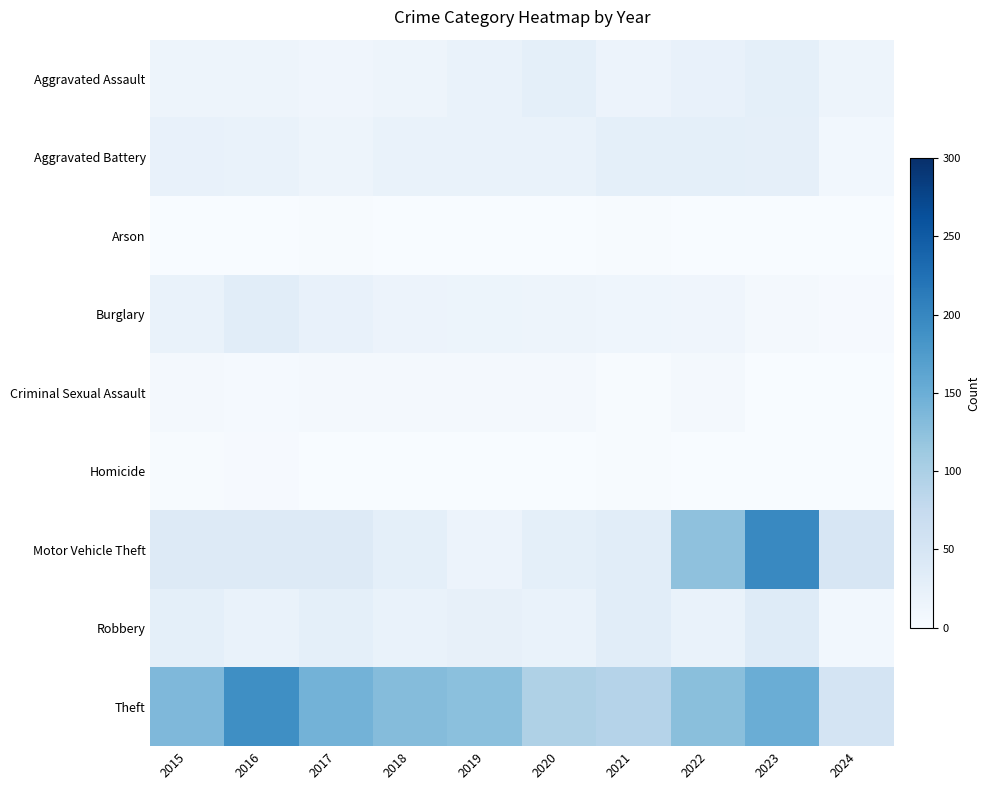

Reading left to right, list all the values displayed in this chart.

Aggravated Assault: 2015=15	2016=15	2017=12	2018=15	2019=21	2020=27	2021=17	2022=22	2023=28	2024=15
Aggravated Battery: 2015=22	2016=21	2017=15	2018=20	2019=21	2020=20	2021=28	2022=27	2023=26	2024=9
Arson: 2015=1	2016=1	2017=2	2018=0	2019=1	2020=0	2021=2	2022=0	2023=1	2024=0
Burglary: 2015=20	2016=32	2017=22	2018=17	2019=16	2020=15	2021=14	2022=12	2023=7	2024=3
Criminal Sexual Assault: 2015=5	2016=4	2017=5	2018=5	2019=6	2020=6	2021=2	2022=7	2023=1	2024=0
Homicide: 2015=2	2016=3	2017=0	2018=1	2019=1	2020=1	2021=2	2022=0	2023=1	2024=0
Motor Vehicle Theft: 2015=38	2016=38	2017=39	2018=27	2019=17	2020=27	2021=32	2022=124	2023=197	2024=49
Robbery: 2015=27	2016=21	2017=28	2018=20	2019=24	2020=20	2021=32	2022=20	2023=37	2024=9
Theft: 2015=135	2016=190	2017=143	2018=131	2019=126	2020=97	2021=91	2022=127	2023=150	2024=52